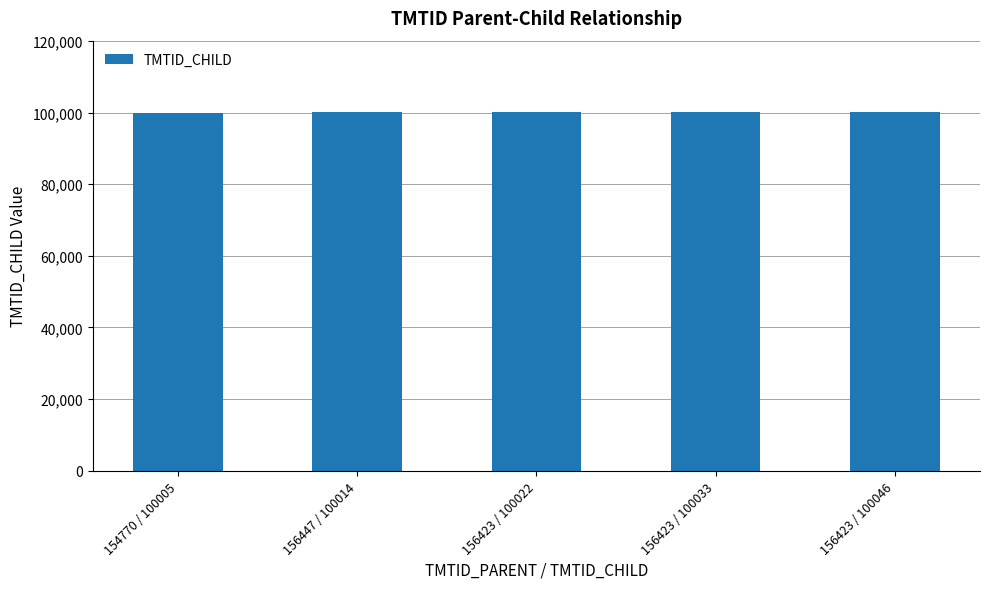

What is the change in value from 156447 / 100014 to 156423 / 100046?

+32